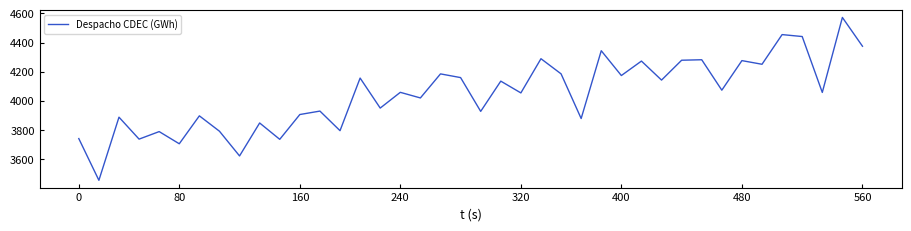

What is the difference between the maximum and minimum values?

1116.9